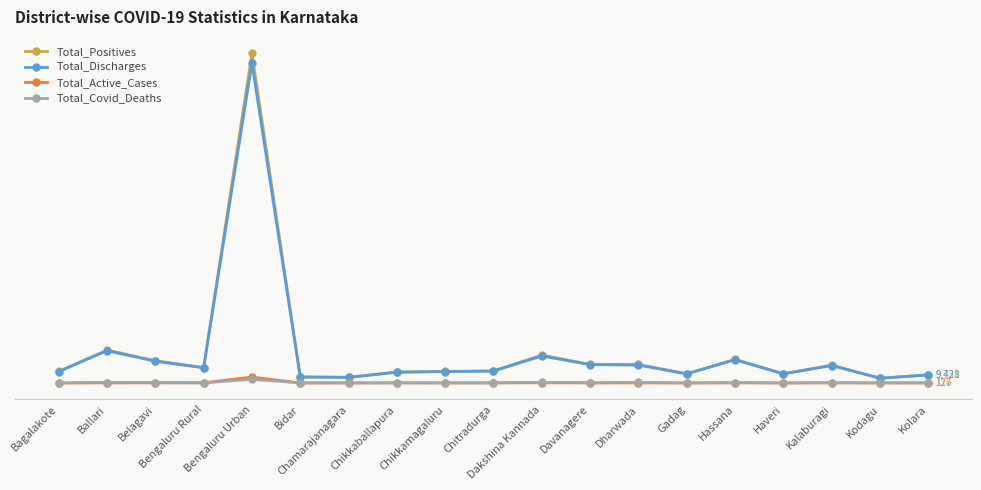

Which series ends up on top after the final intersection of Total_Active_Cases and Total_Covid_Deaths?

Total_Covid_Deaths